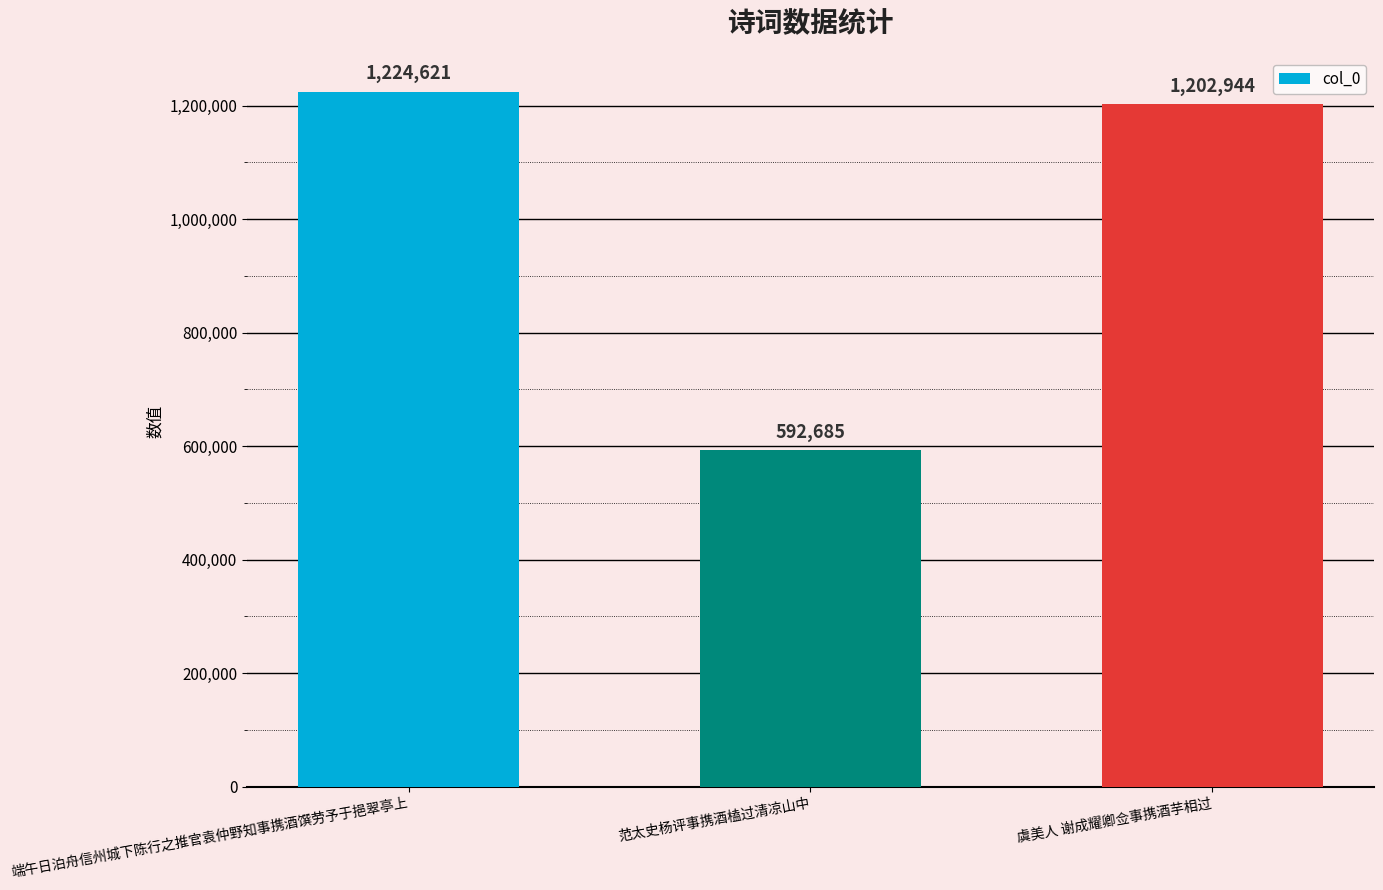

What is the change in value from 端午日泊舟信州城下陈行之推官袁仲野知事携酒馔劳予于挹翠亭上 to 范太史杨评事携酒榼过清凉山中?

-631936